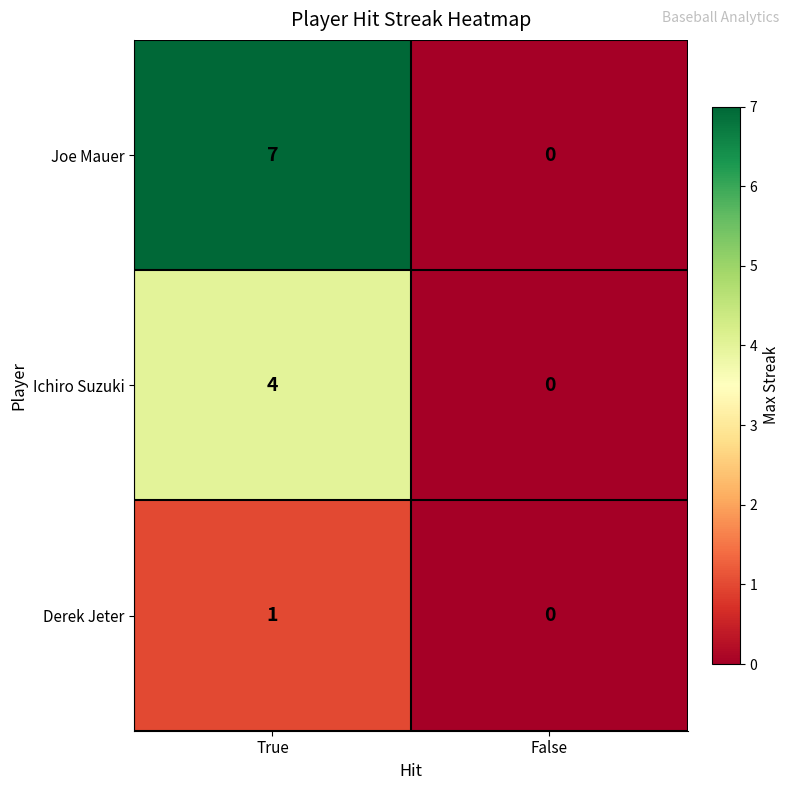

At which label is Joe Mauer closest to 3?

False